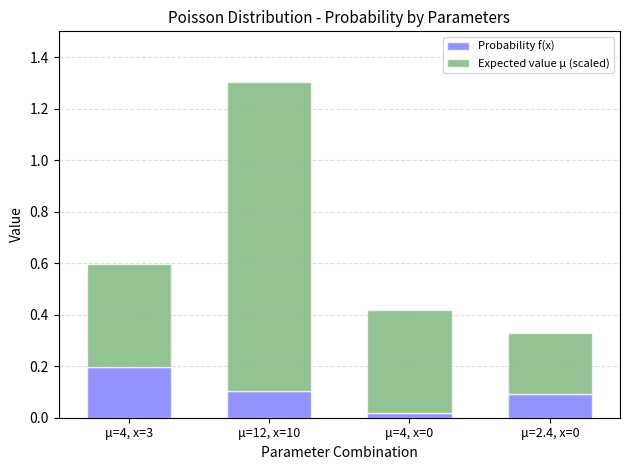

At which category is the sum across all series the highest?

μ=12, x=10